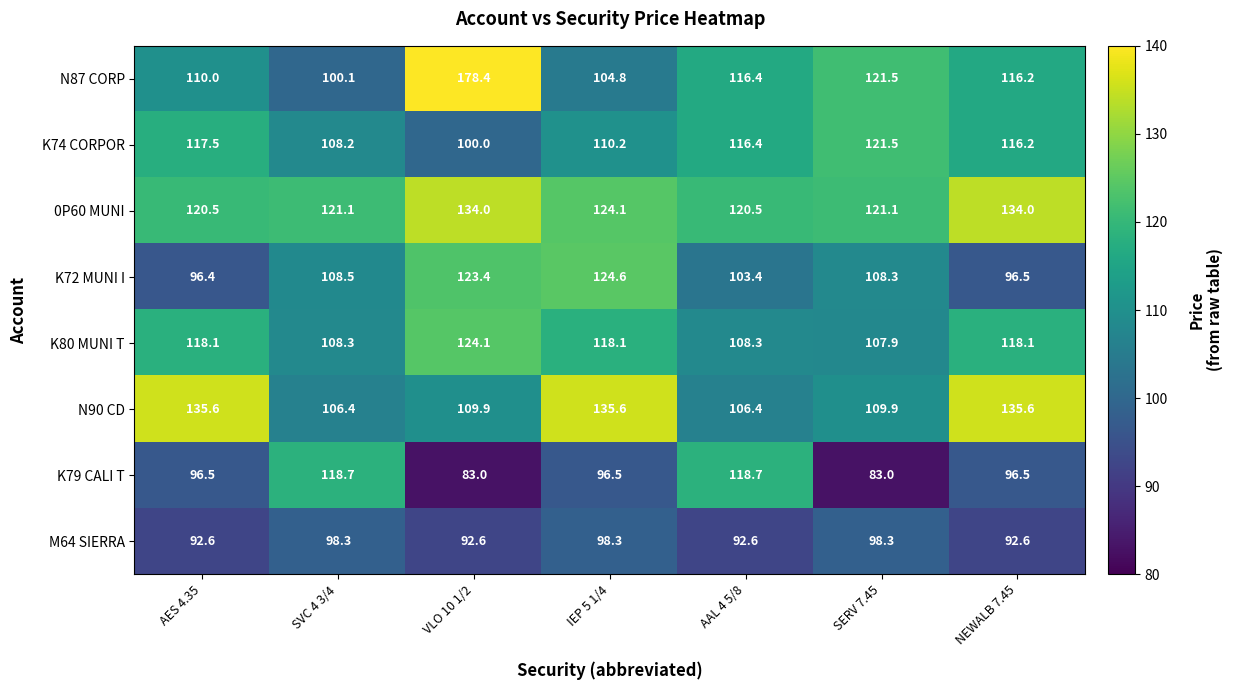

What is the difference between the highest and lowest values at SERV 7.45?

38.5